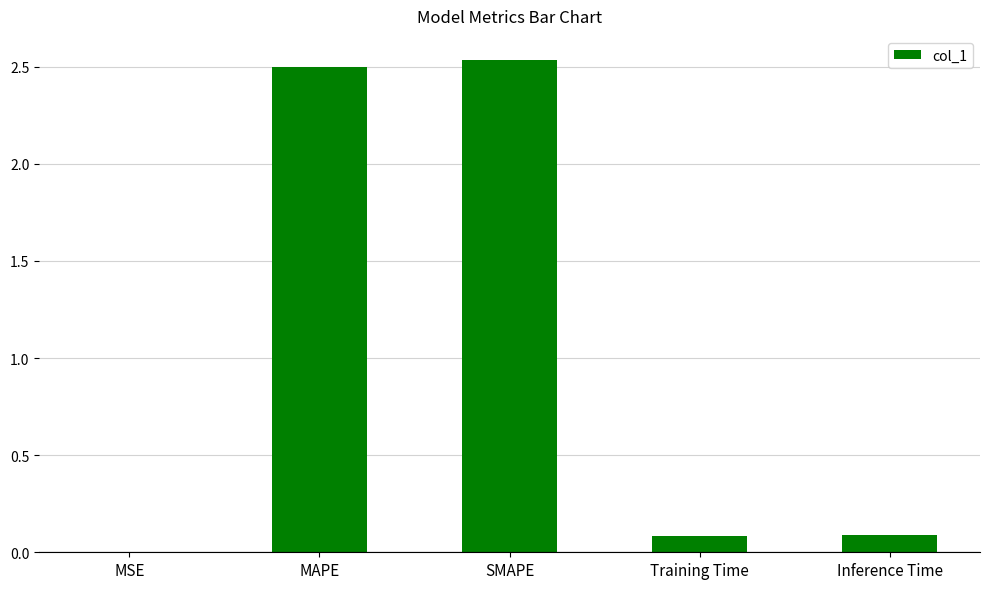

What is the sum of the values at Inference Time and MAPE?

2.6